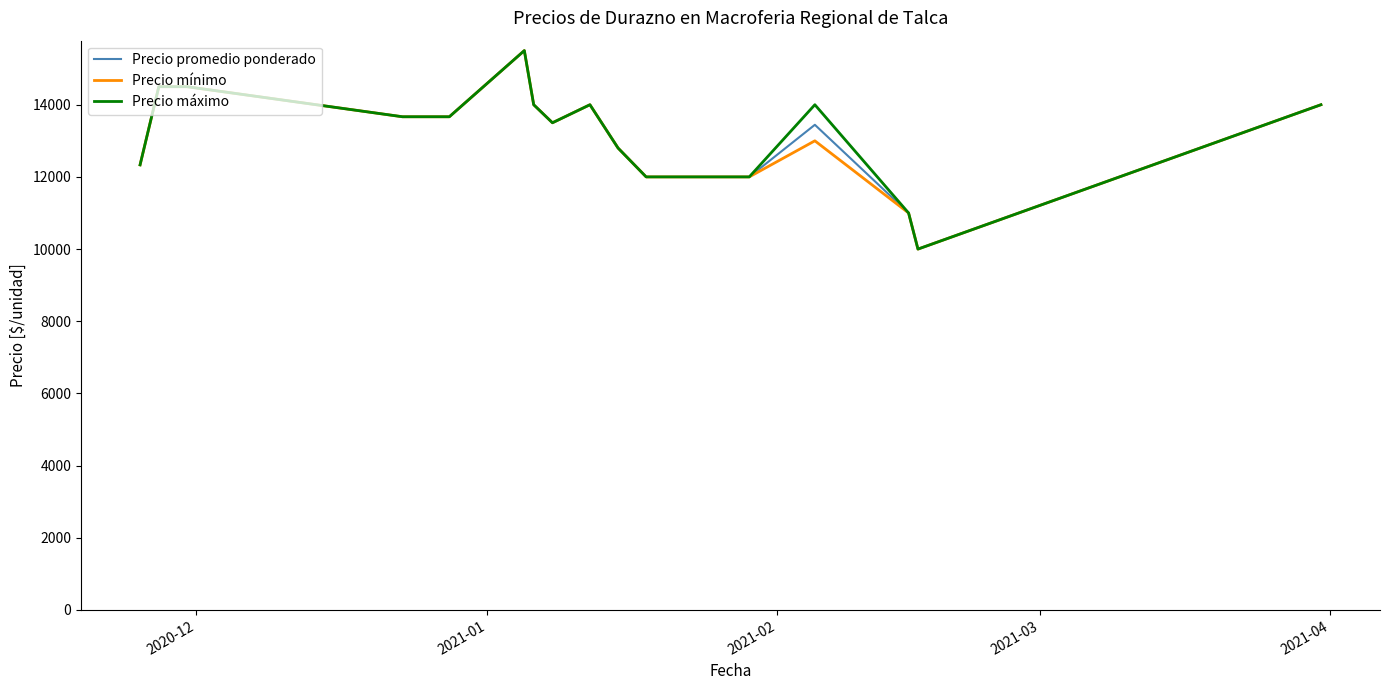

What is the maximum value shown in the chart?

15500.0